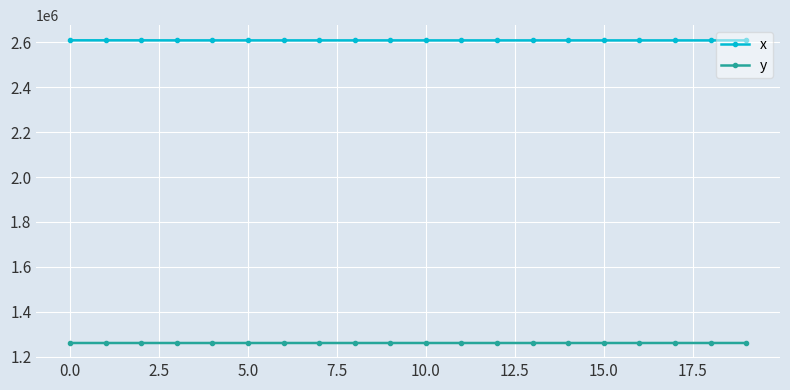

True or false: x and y intersect in this chart.

False